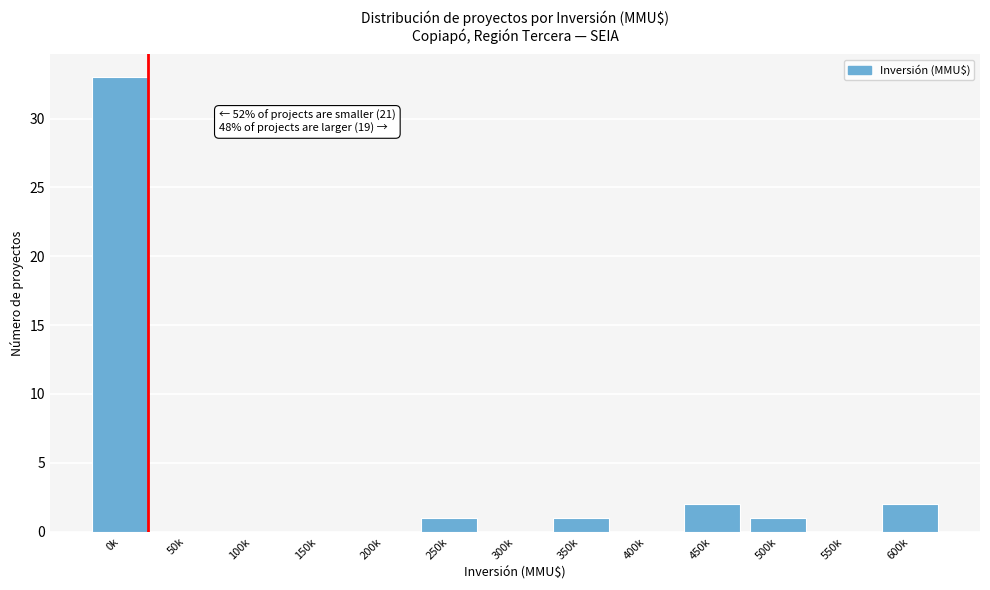

Reading left to right, list all the values displayed in this chart.

0k=33	50k=0	100k=0	150k=0	200k=0	250k=1	300k=0	350k=1	400k=0	450k=2	500k=1	550k=0	600k=2